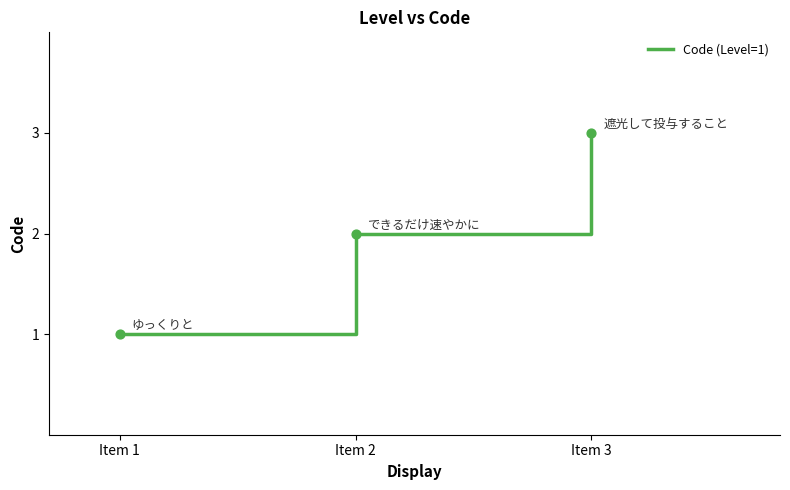

What is the change in value from Item 1 to Item 3?

+2